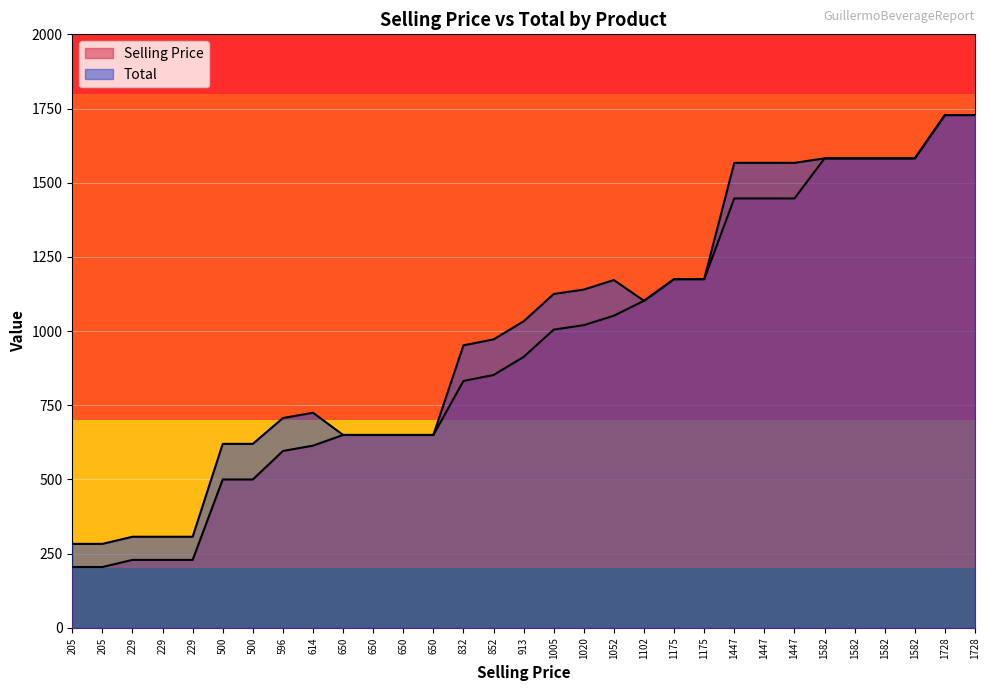

How many lines are shown in the chart?

2